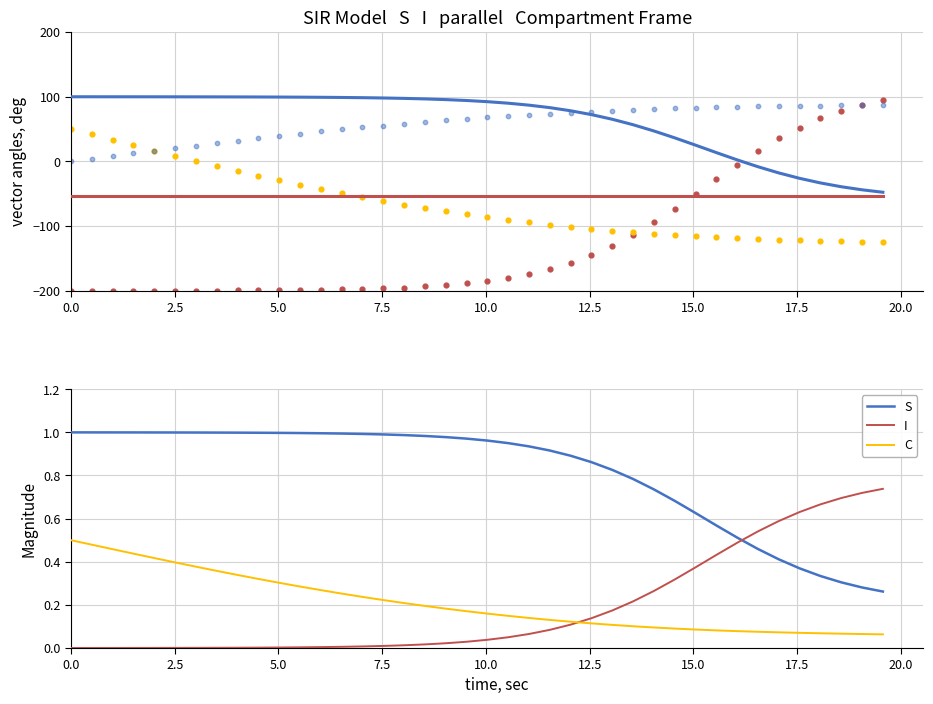

Is the value of I at 35 greater than the value of sigma at 33?

Yes